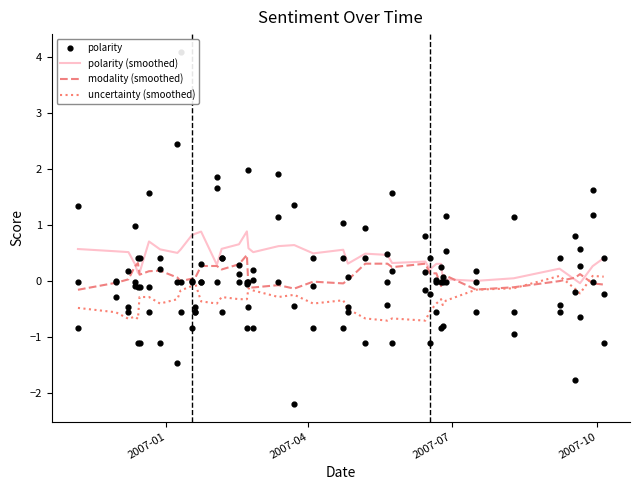

Which series contains the highest Y value?

polarity